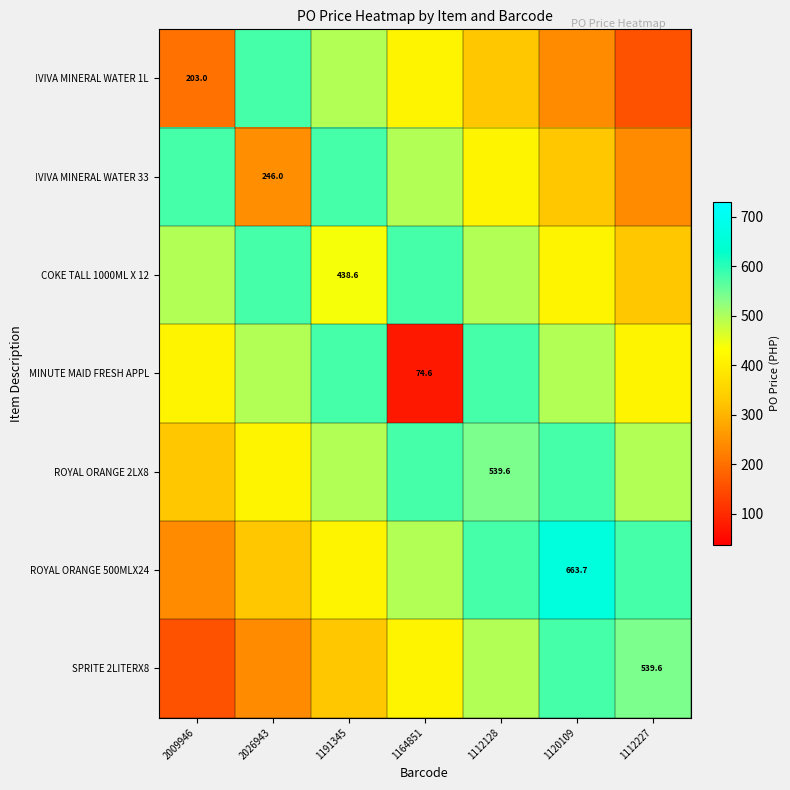

At which label does !VIVA MINERAL WATER 33 reach its minimum?

1112227